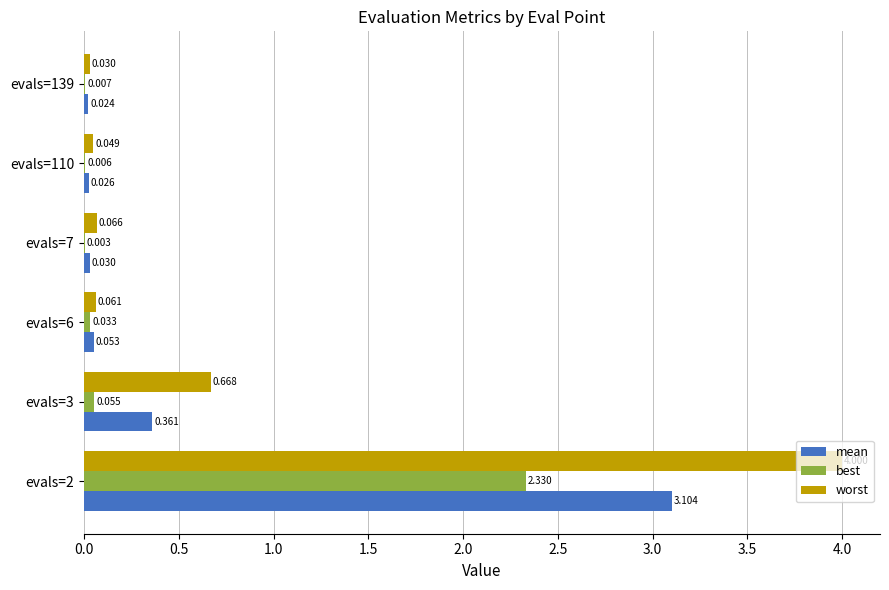

Which series has the largest total across all categories?

worst